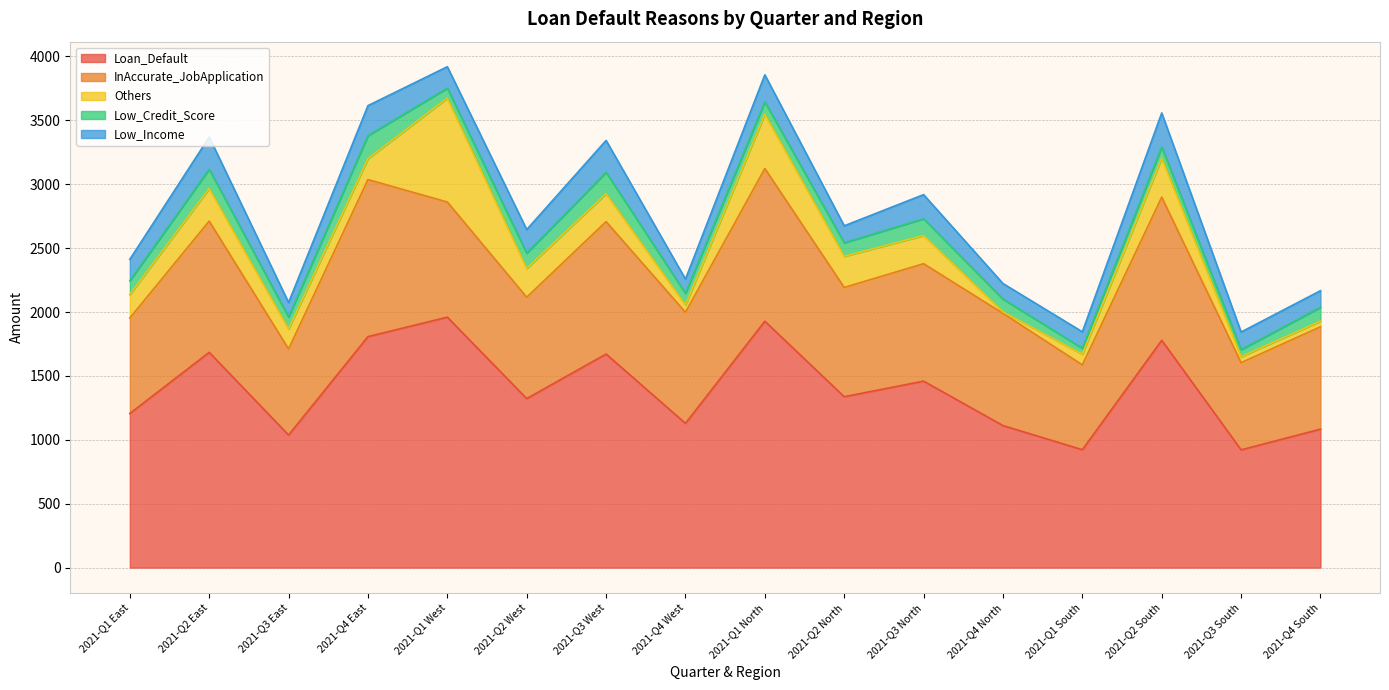

What are all the series names shown in the legend?

Loan_Default, InAccurate_JobApplication, Others, Low_Credit_Score, Low_Income